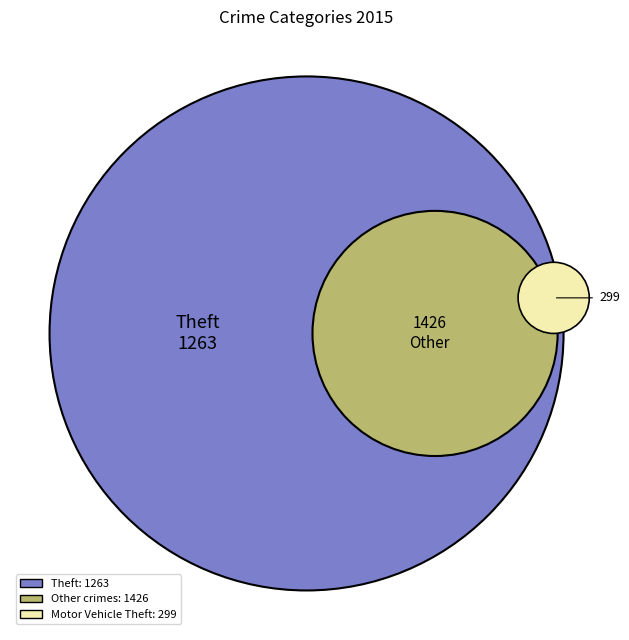

Is there any slice that represents more than half of the pie?

No